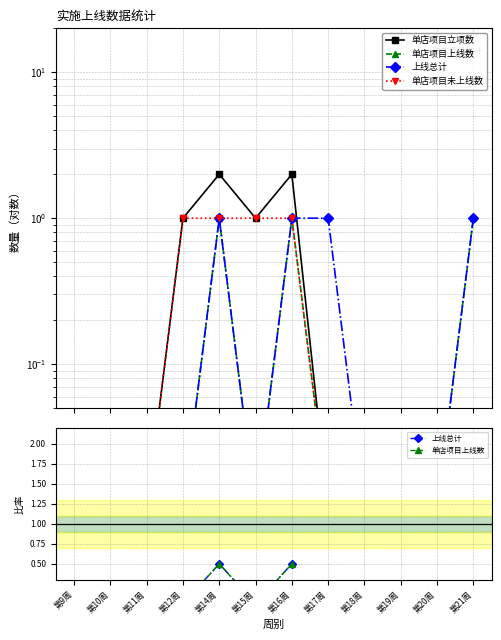

What are all the series names shown in the legend?

单店项目立项数, 单店项目上线数, 上线总计, 单店项目未上线数